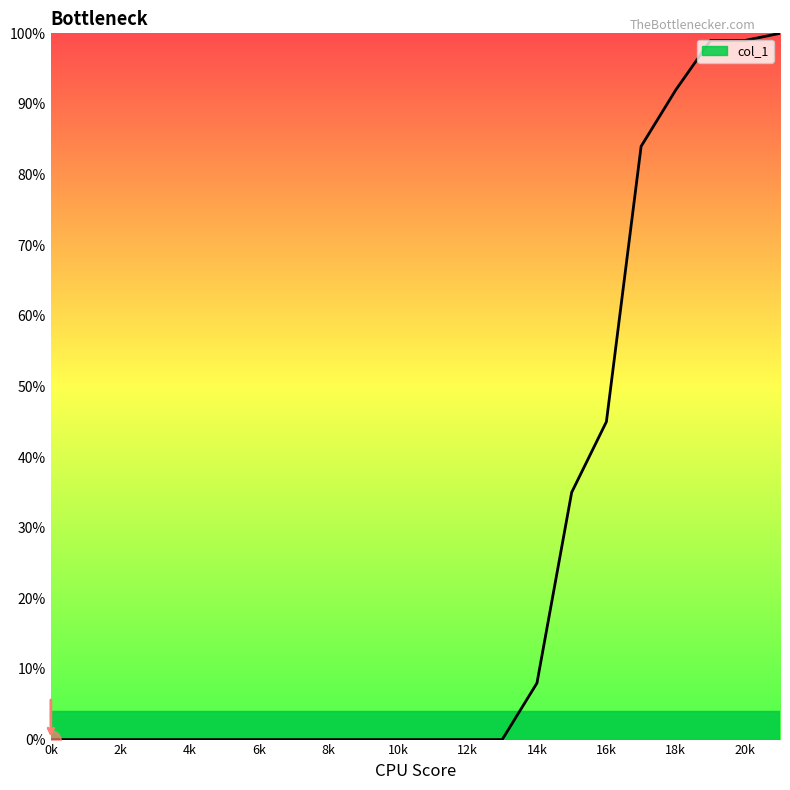

What is the difference between the maximum and minimum values?

100